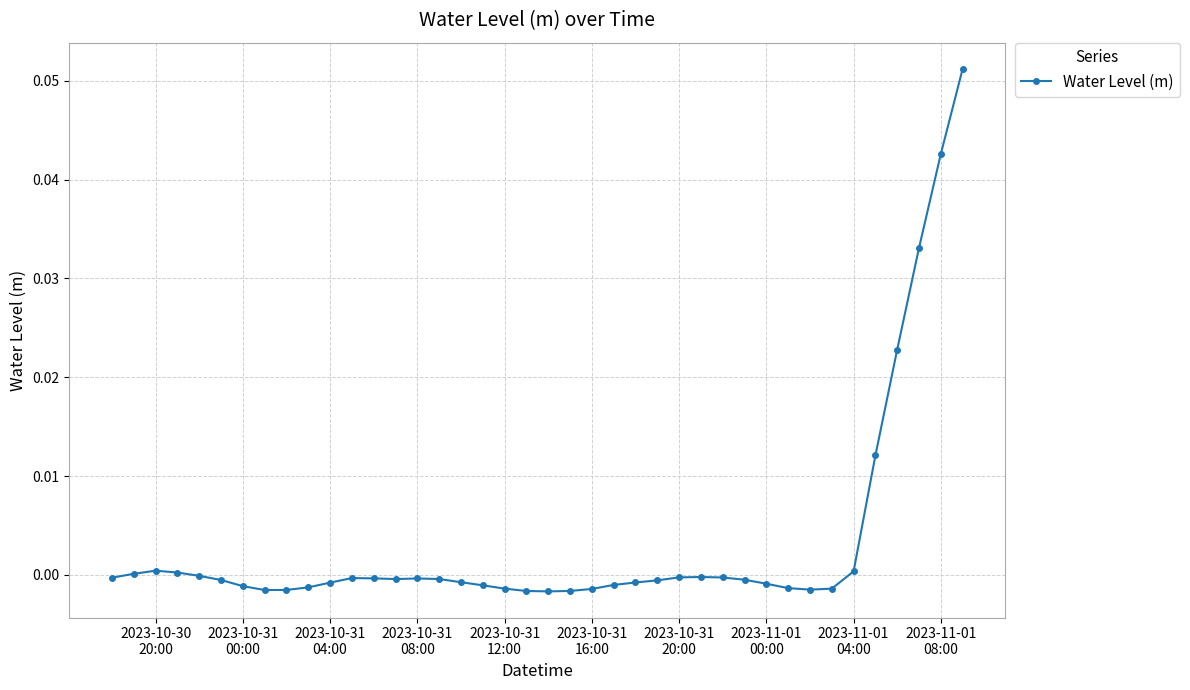

True or false: there are more than 2 points higher than both neighbors.

True